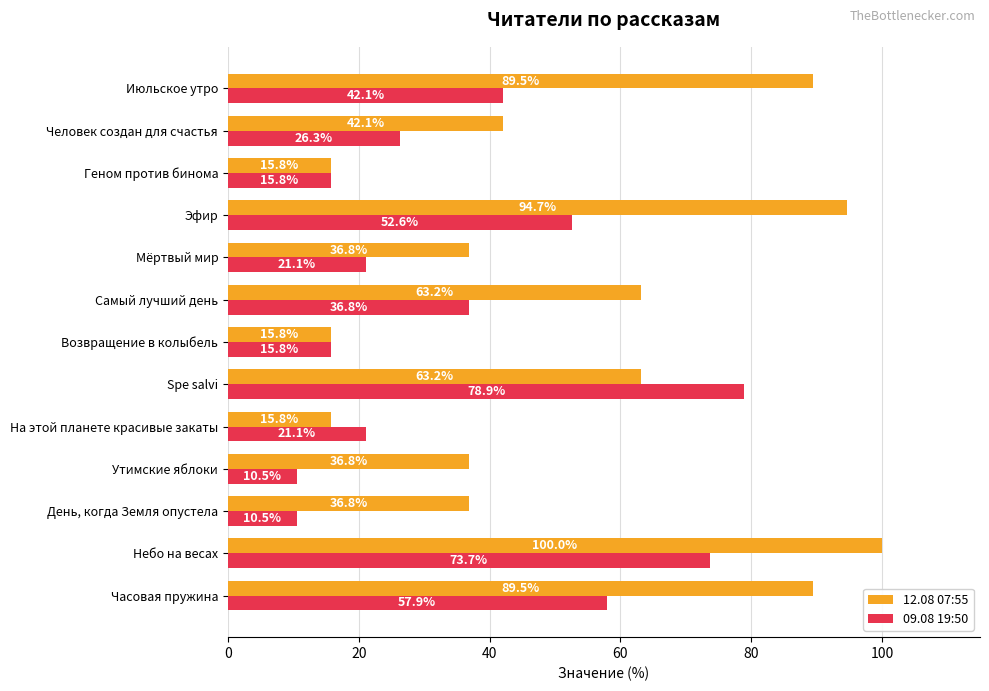

At which label is 09.08 19:50 closest to 44?

Июльское утро